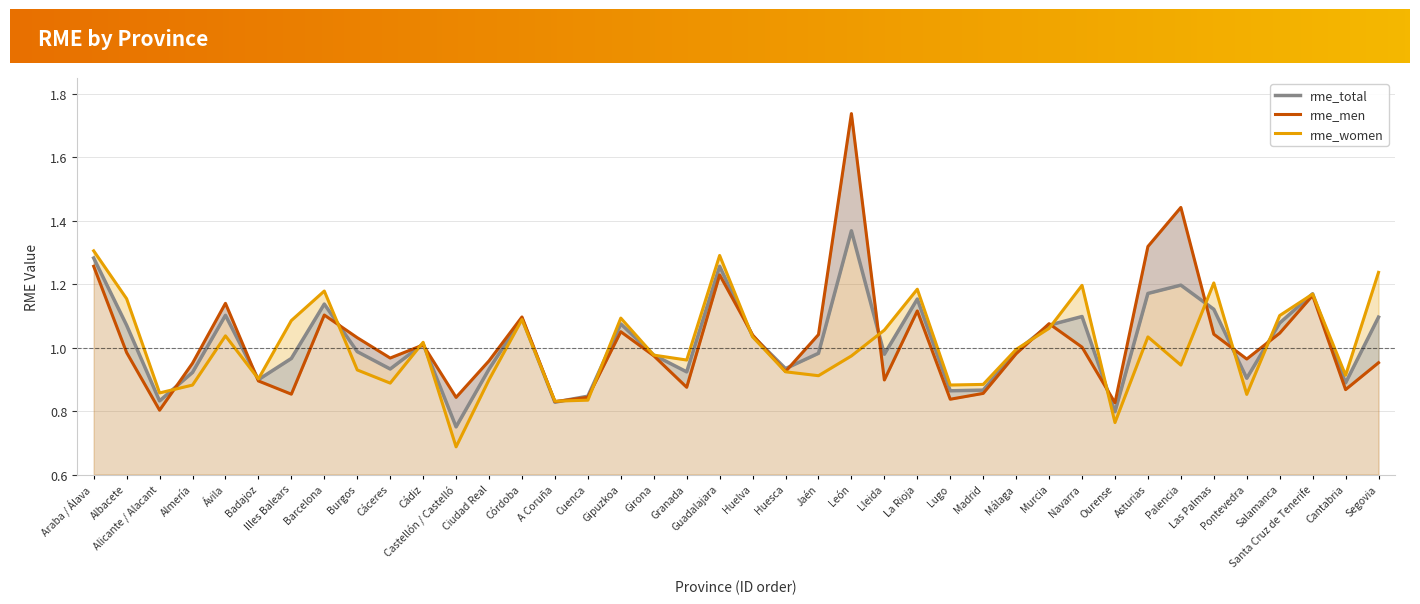

What is the minimum value for rme_men?

0.8